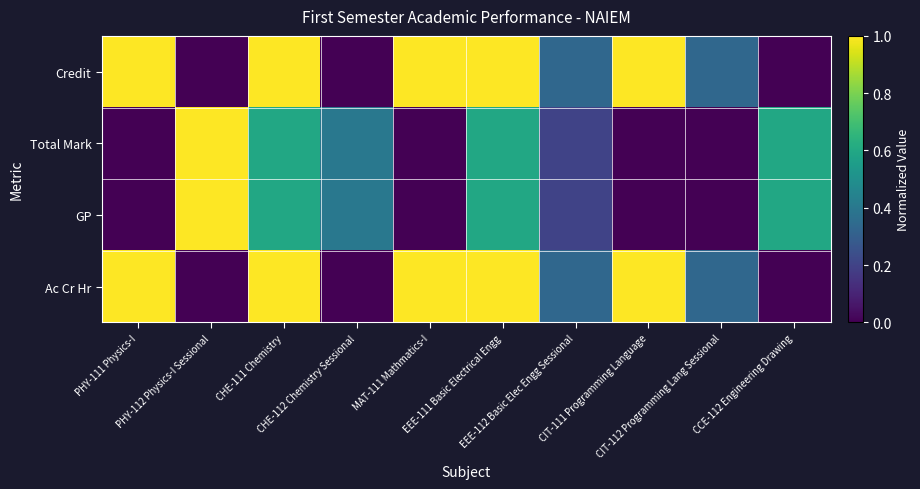

Count the number of data series in this chart.

4